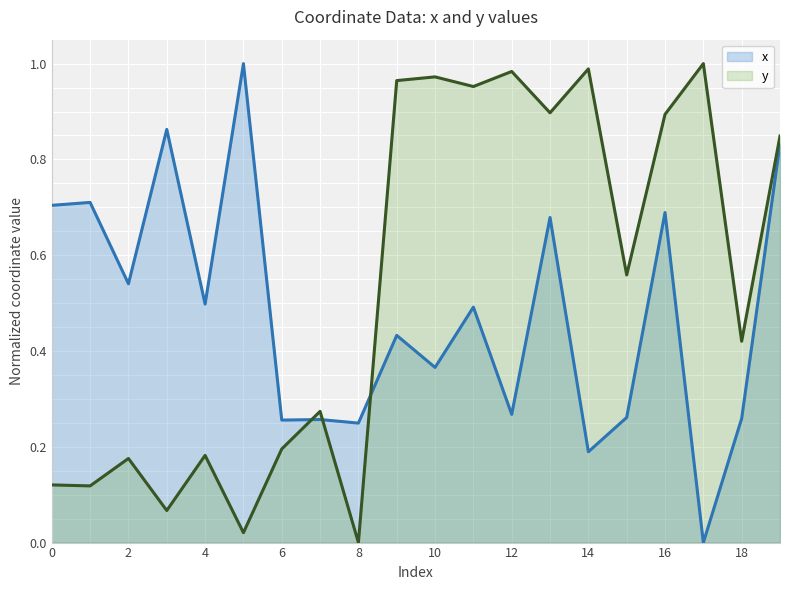

How many data points does each series have?

20